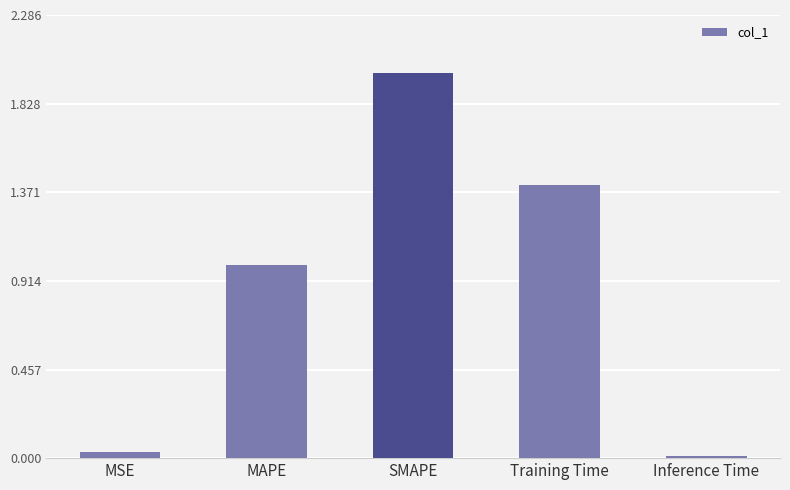

Does the chart contain stacked bars?

No